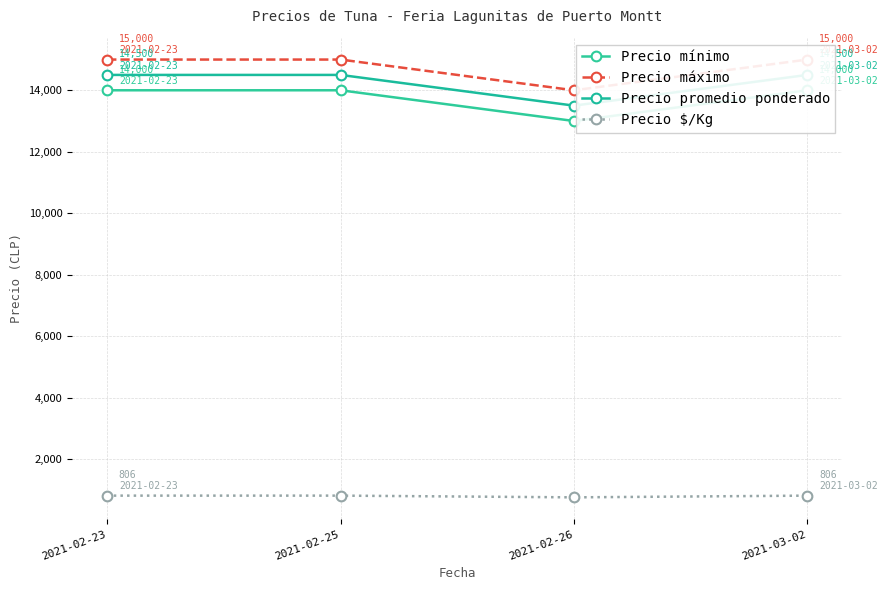

What position from the right is 2021-02-26?

2